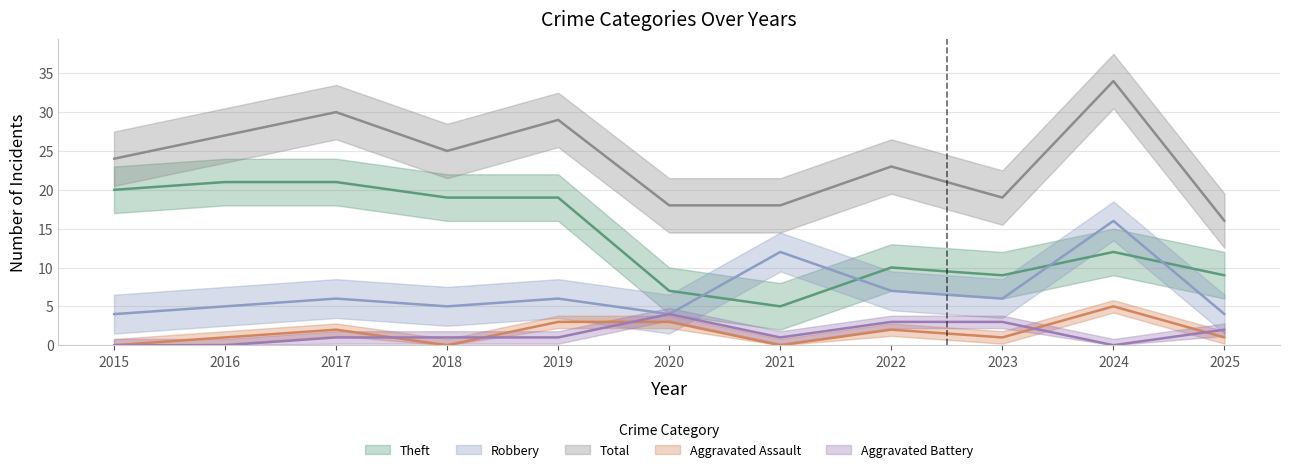

Is this an area chart (filled region under the line)?

No